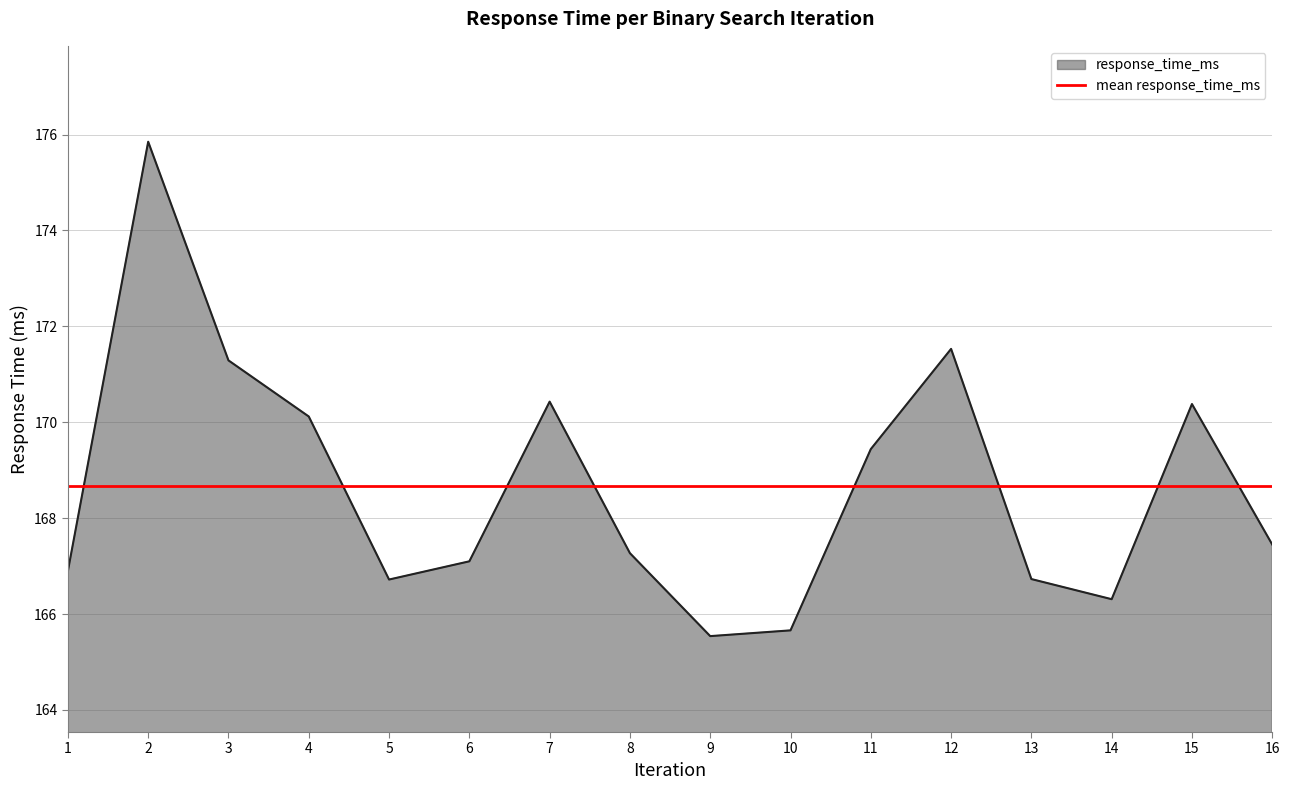

What is the greatest value displayed?

175.8